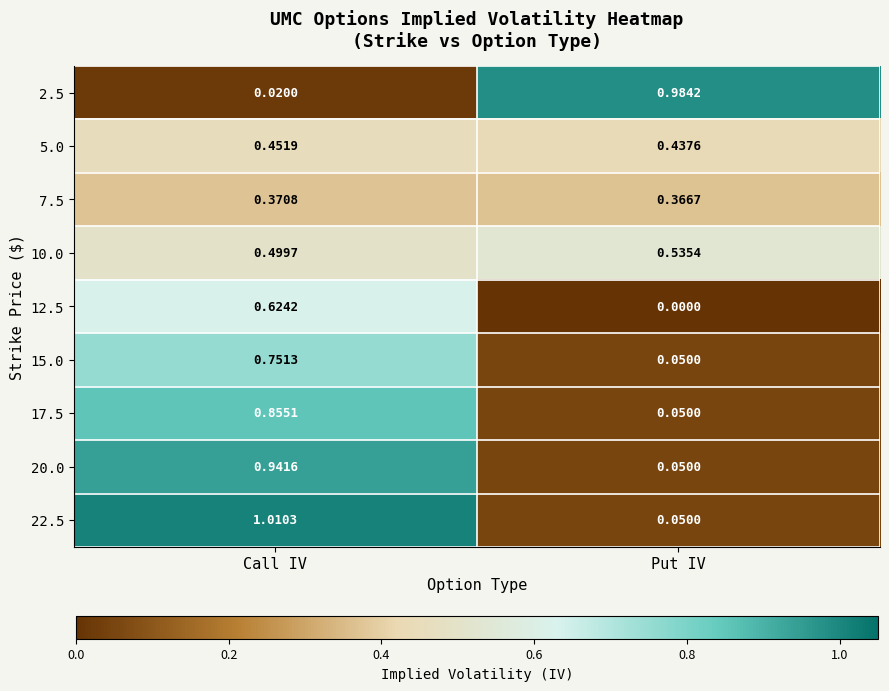

Which category has the highest value across all series?

Call IV